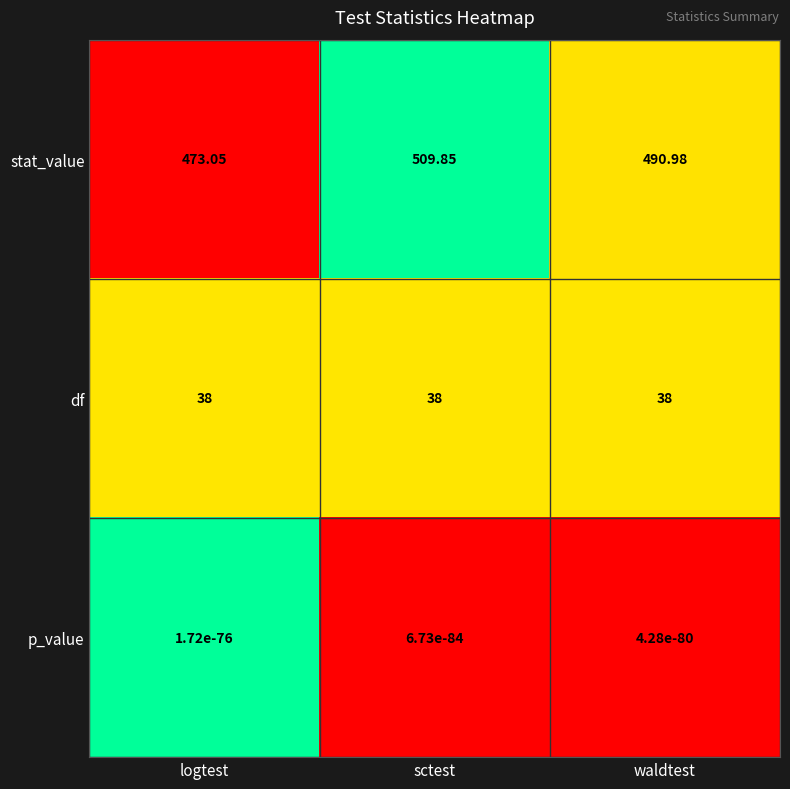

At which category is the sum across all series the highest?

sctest